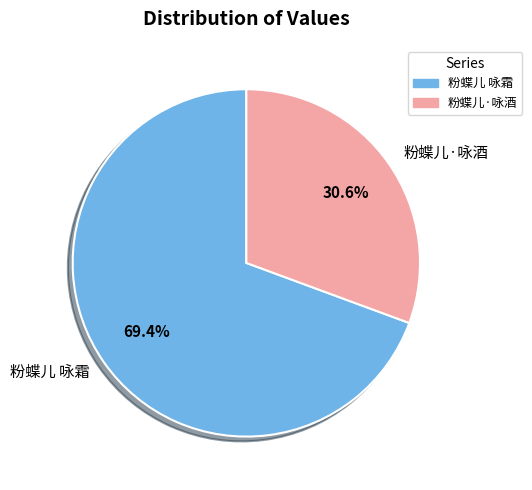

What is the ratio of the value at 粉蝶儿 咏霜 to the value at 粉蝶儿·咏酒?

2.3